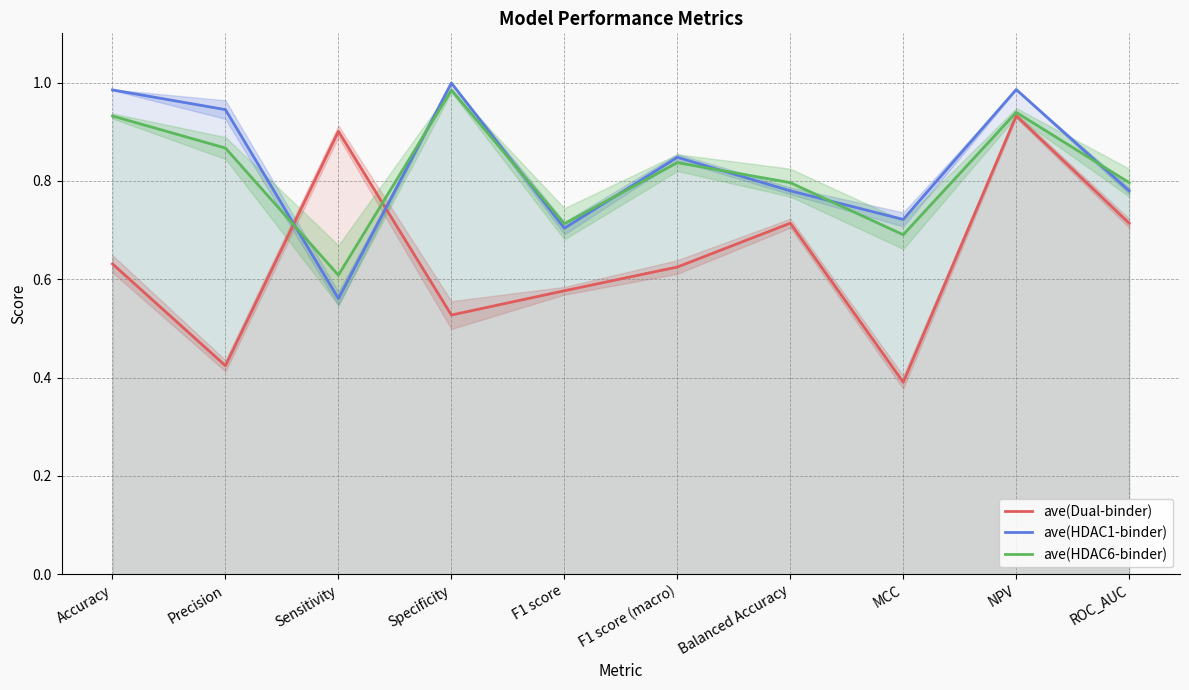

What position from the right is Accuracy?

10